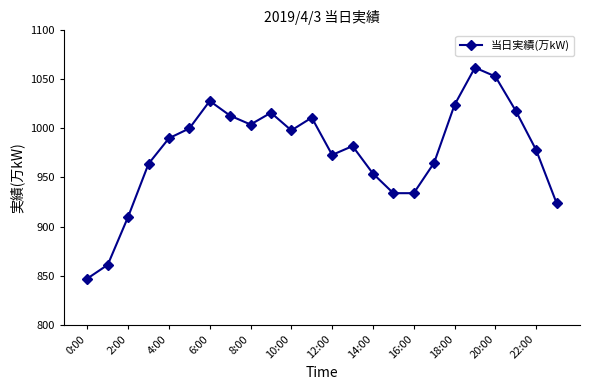

True or false: the data has more than 2 interior local peaks.

True